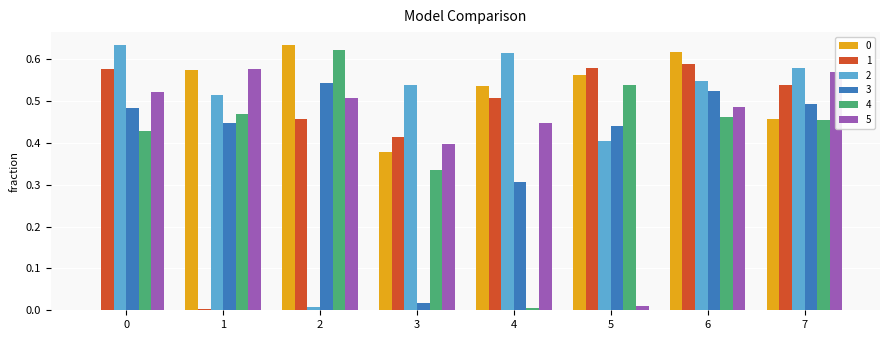

Is the value of 5 at 7 greater than the value of 0 at 3?

Yes